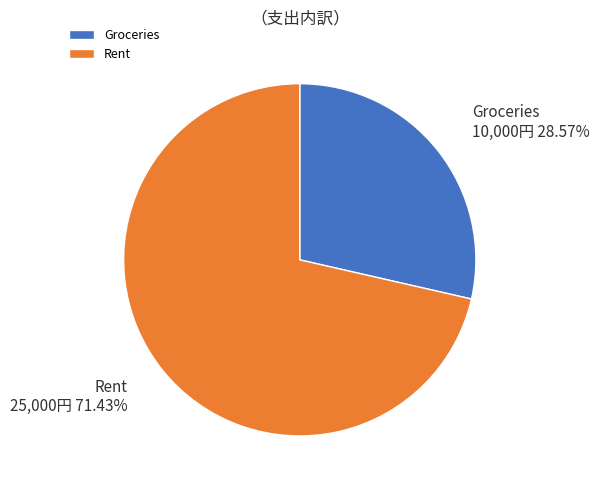

Between Rent and Groceries, which is larger?

Rent